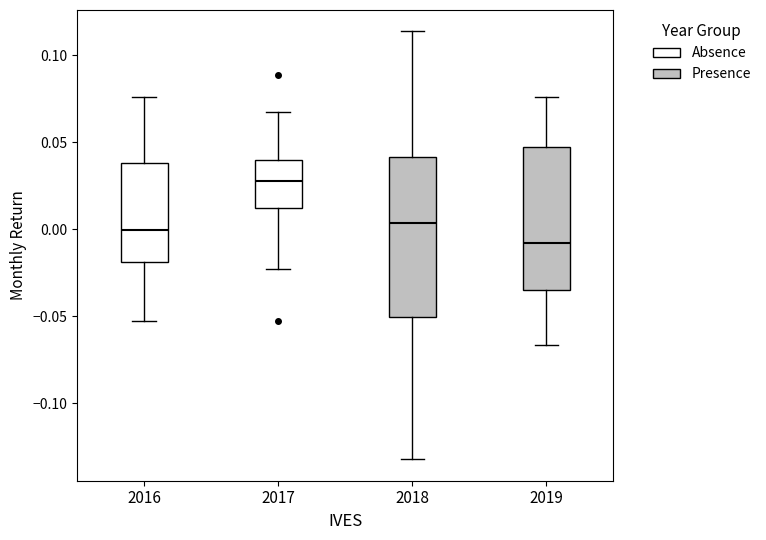

Where does the lower whisker of the box at x = 2018 end on the y-axis? The values are not printed on the chart, so give them approximately, as read against the axis.

-0.130